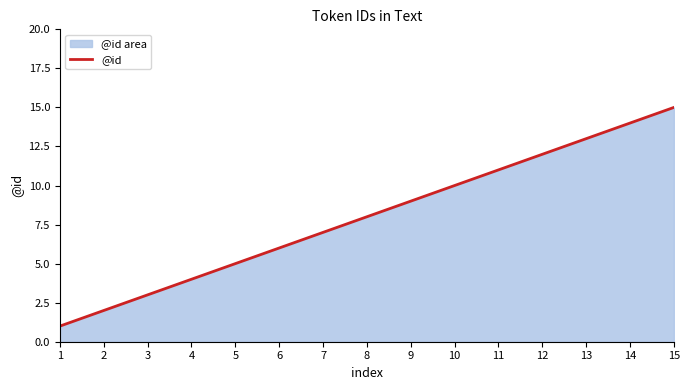

What is the sum of all values?

120